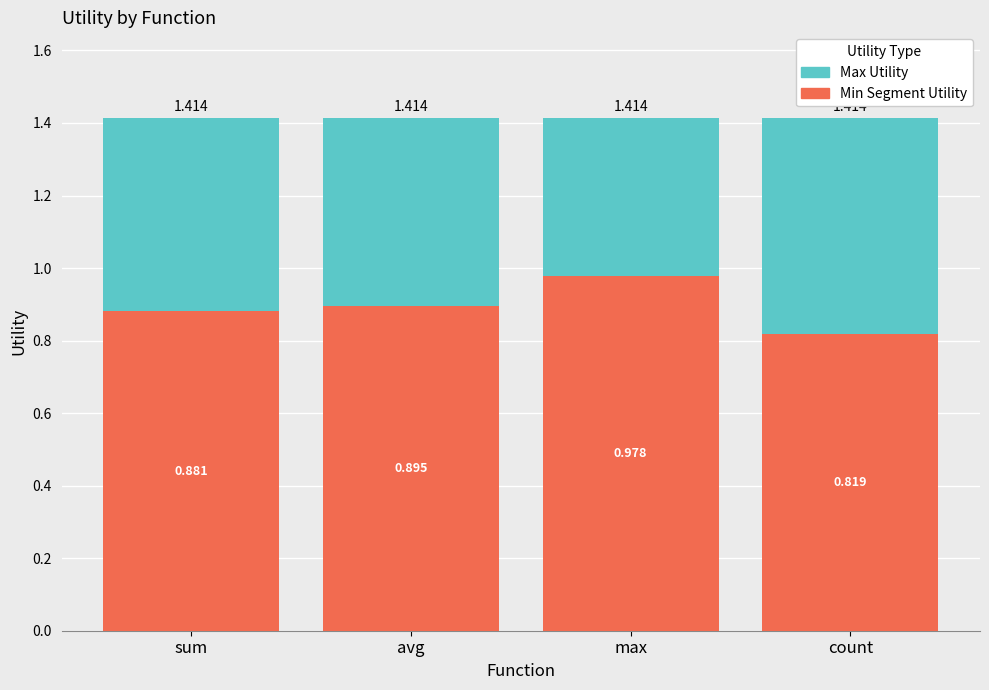

What are all the series names shown in the legend?

Max Utility, Min Segment Utility